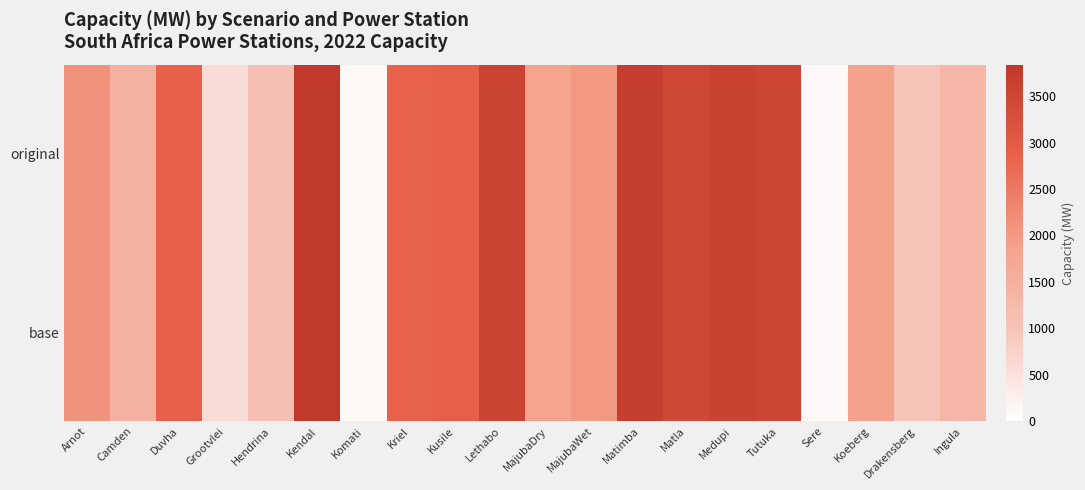

Count the number of data series in this chart.

2